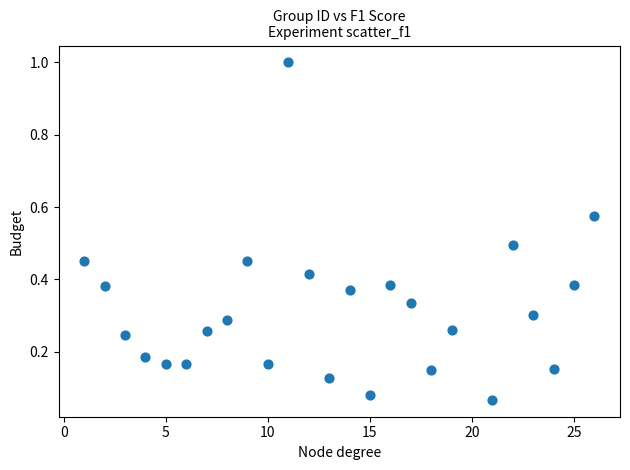

What is the range of Y values (max minus min)?

0.9